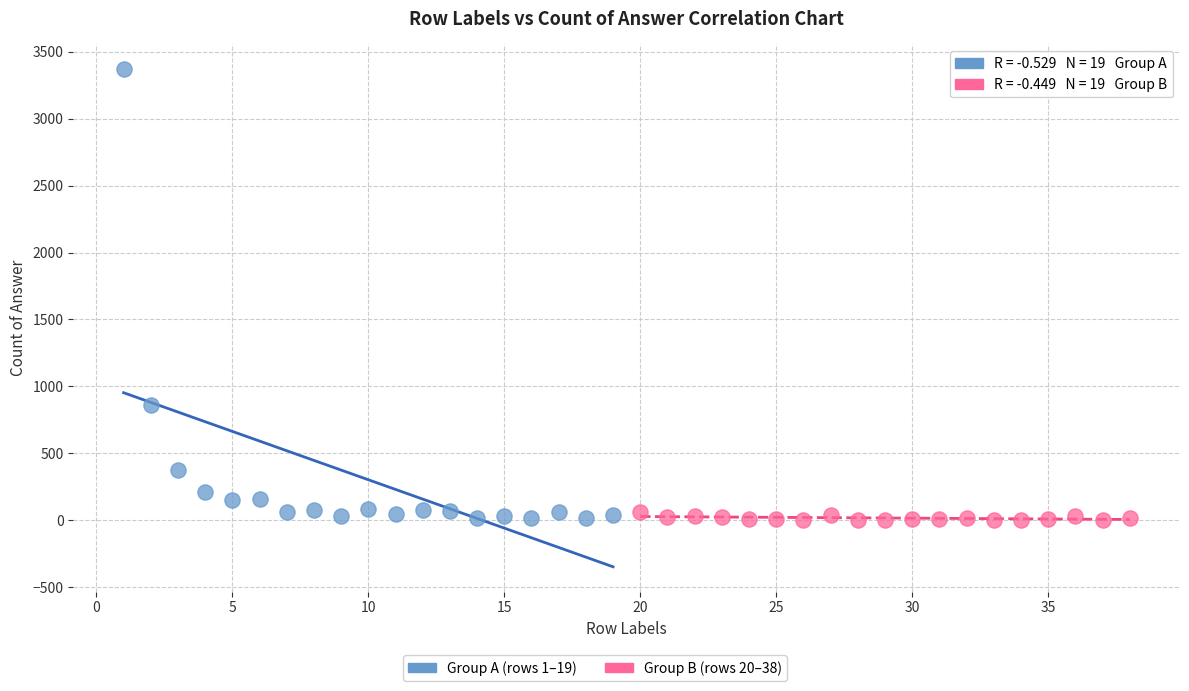

Which series has the largest Y range (max minus min)?

Group A (rows 1–19)